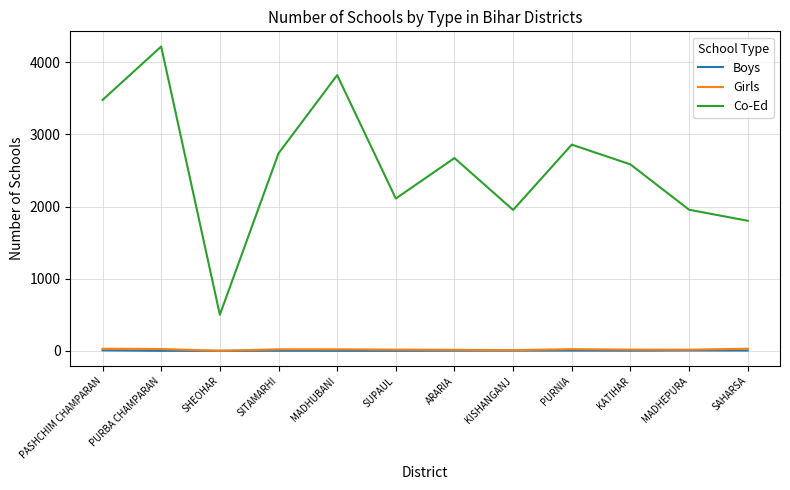

Which series changed the most between PURBA CHAMPARAN and SAHARSA?

Co-Ed